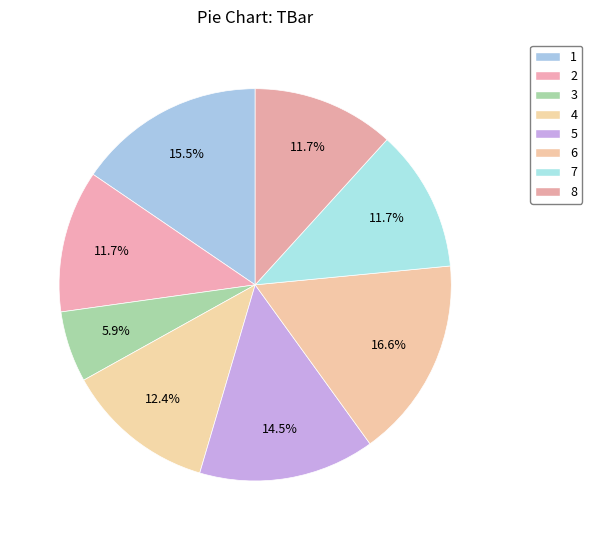

Is it true that 3 is 6% of the pie?

True